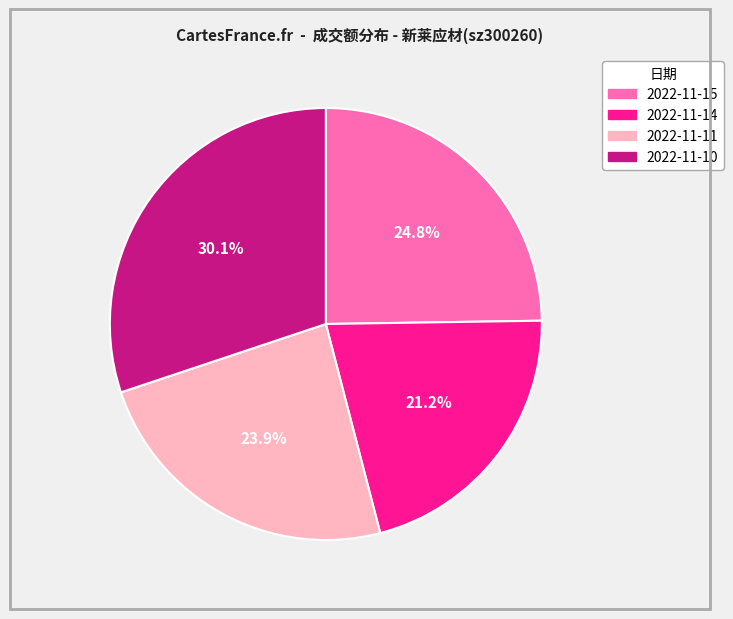

Does 2022-11-14 represent more than half of the total?

No